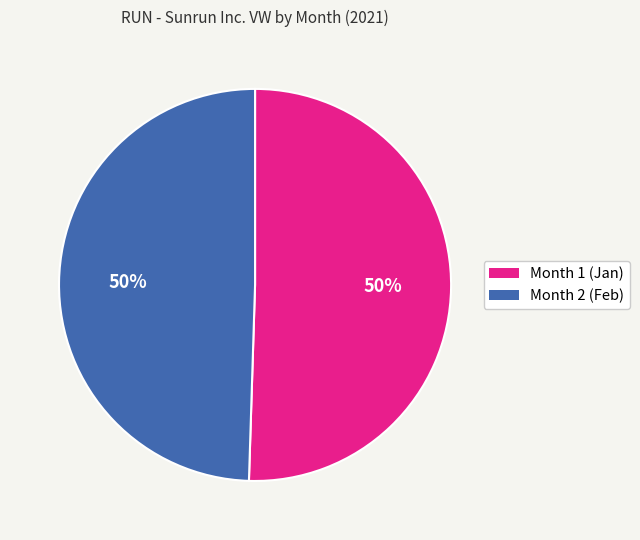

Do Month 1 (Jan) and Month 2 (Feb) together represent more than half of the pie?

Yes